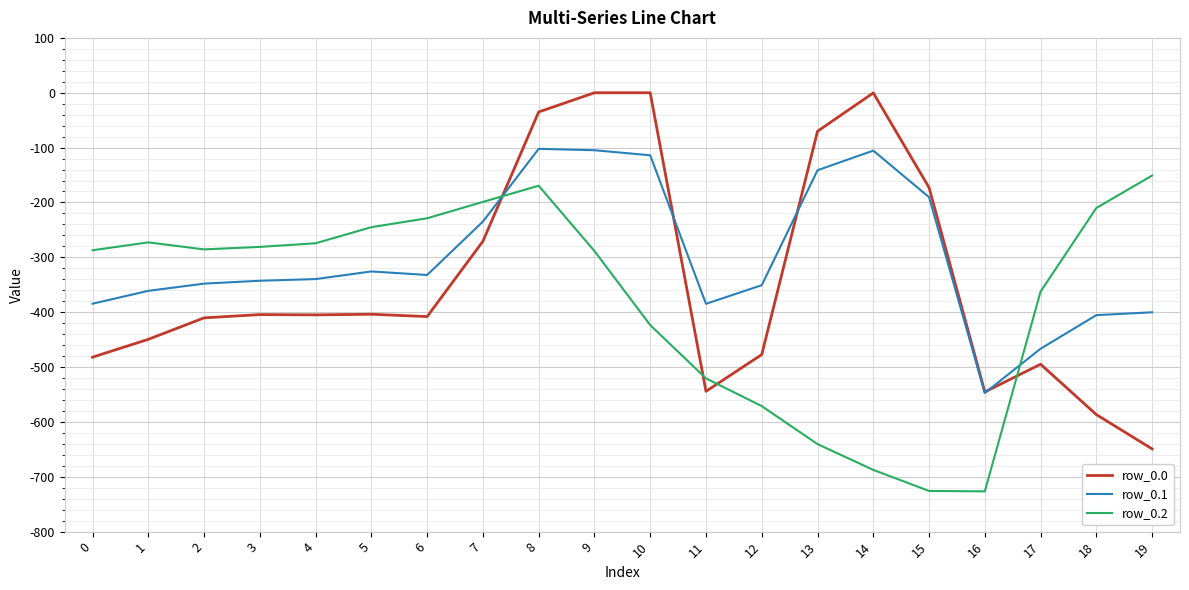

Which series ends up on top after the final intersection of row_0.2 and row_0.0?

row_0.2